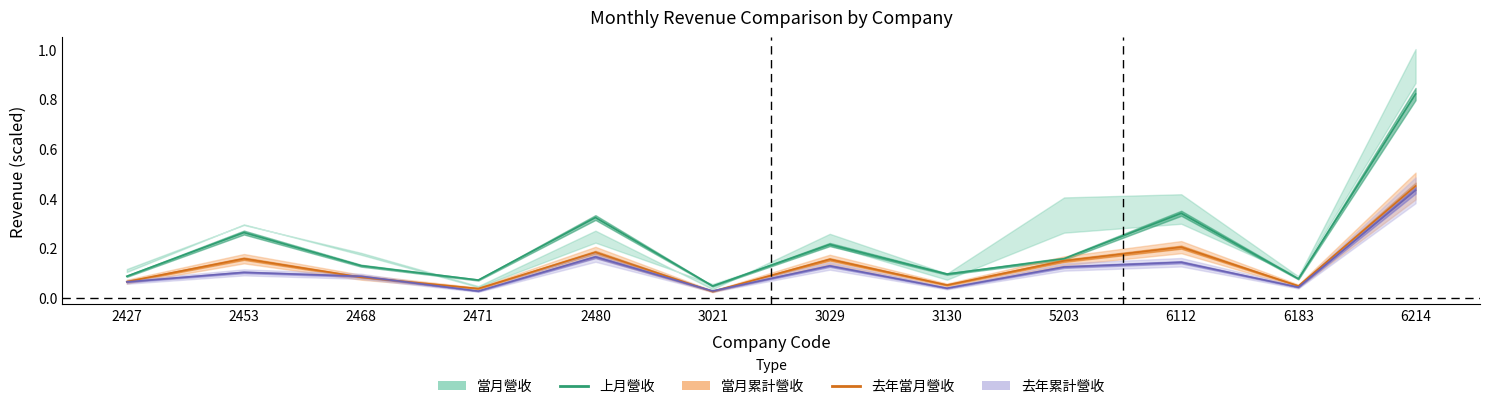

Is the value of 上月營收 at 2468 greater than the value of 當月累計營收 at 3021?

Yes